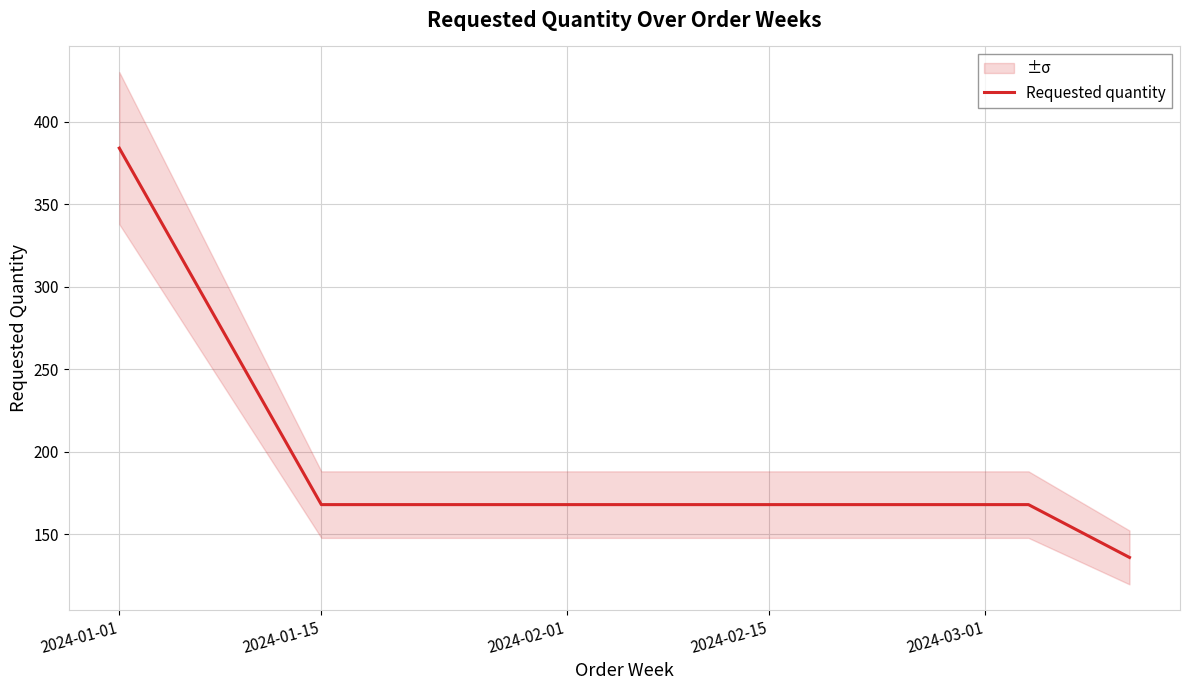

How many data points does each series have?

4